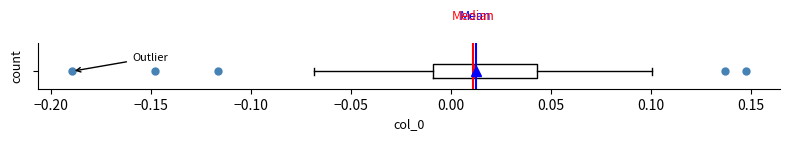

Transcribe this box plot: give where the median line is, the range the box spans, and where the two whiskers end, as read against the x-axis. The values are not printed on the chart, so give them approximately, as read against the axis.

median 0.010, box -0.010 to 0.045, whiskers -0.070 to 0.100